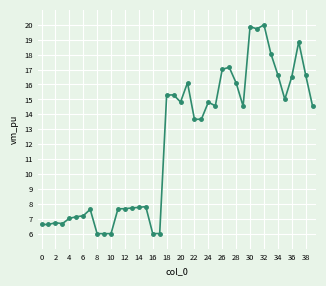

How many values are below 14?

20